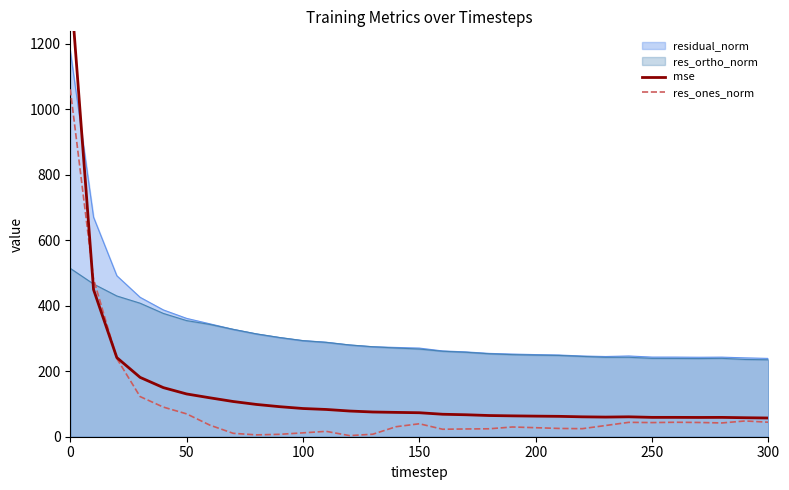

In mse, how many points are higher than both neighbors (excluding endpoints)?

2